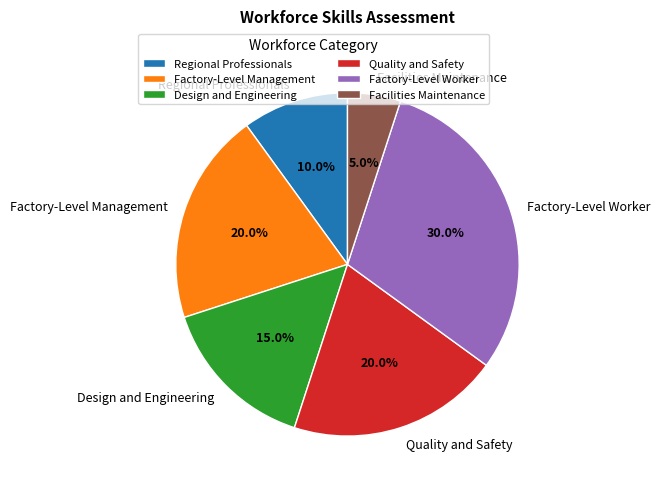

To the nearest percent, what percentage of the pie is Design and Engineering?

15%